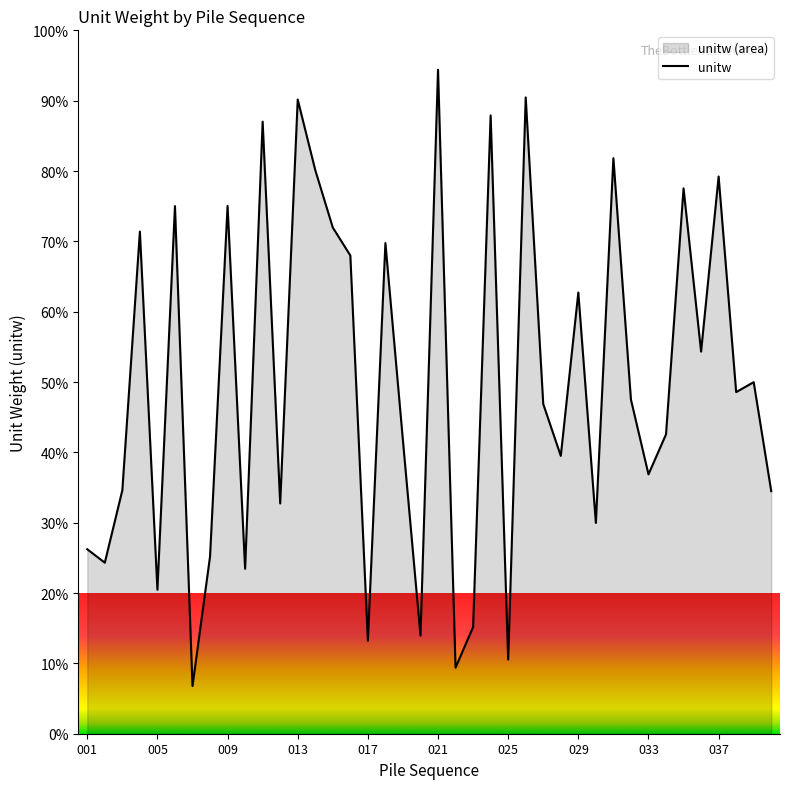

What is the value of the 23rd point from the left?

15.2